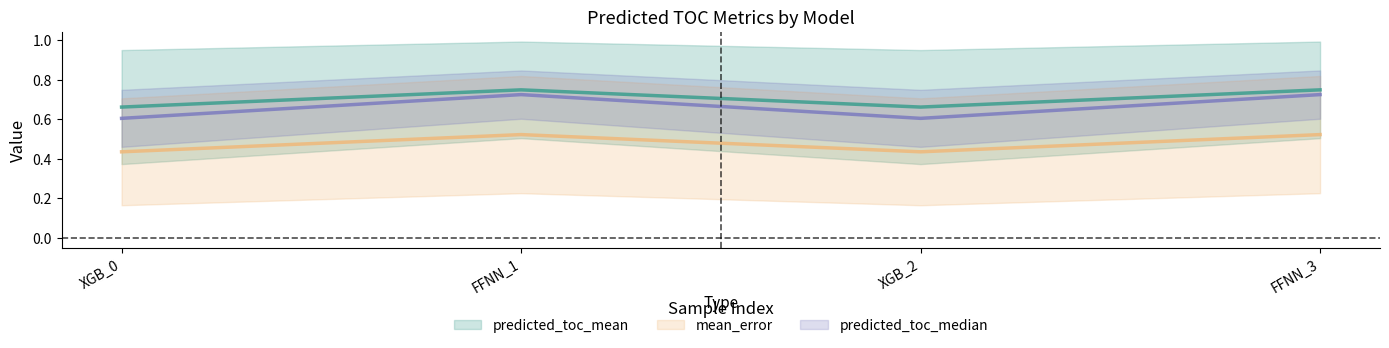

True or false: predicted_toc_median and predicted_toc_mean cross at least once.

False